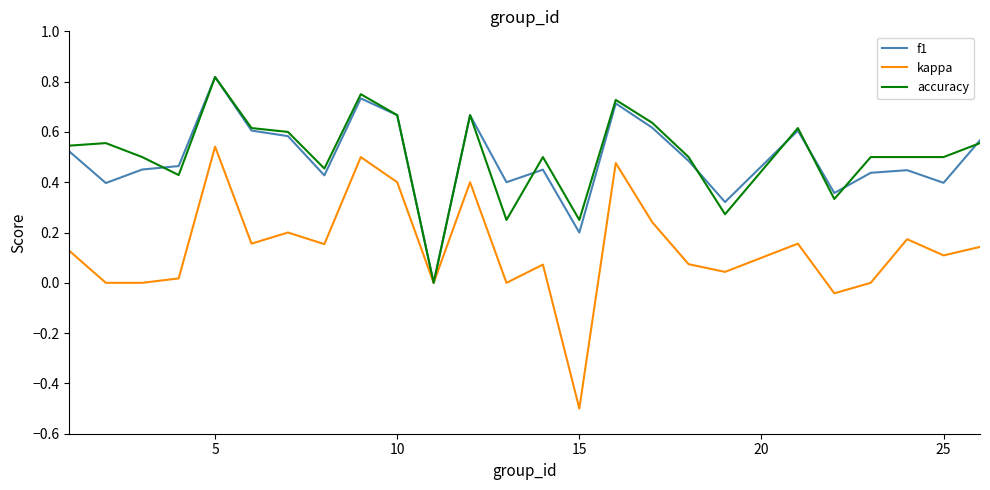

How many lines are shown in the chart?

3